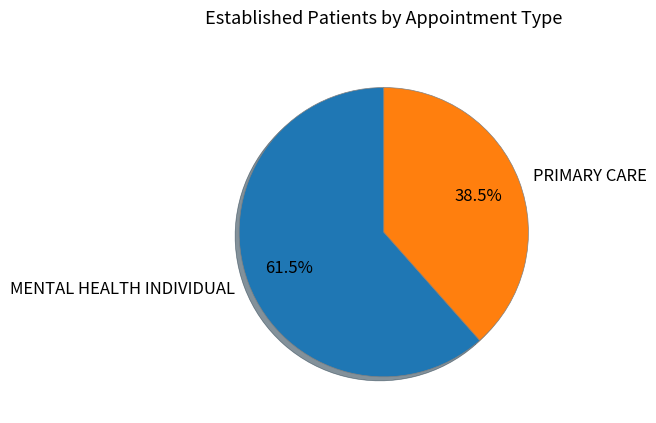

What is the total percentage of MENTAL HEALTH INDIVIDUAL and PRIMARY CARE?

100.0%